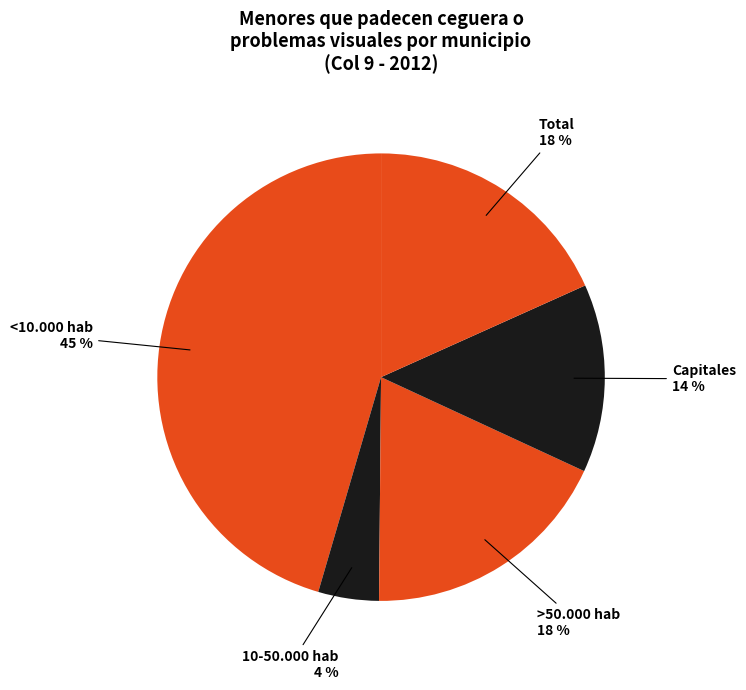

Is it true that 10-50.000 hab is 19% of the pie?

False